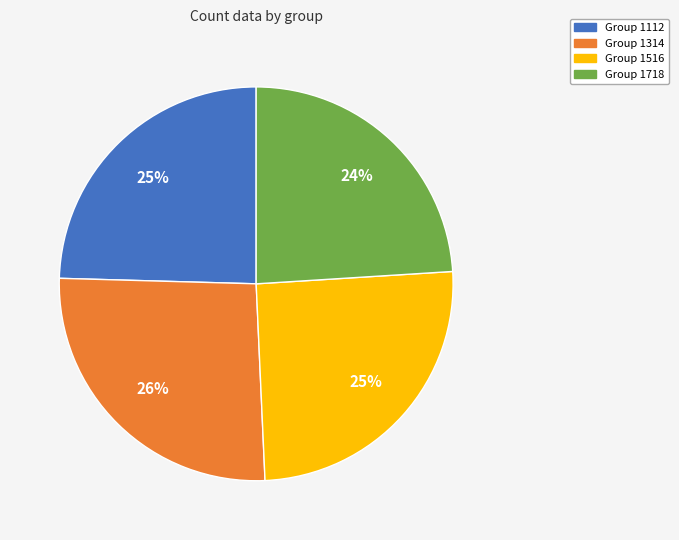

The Group 1112 slice represents 39% of the pie. True or false?

False